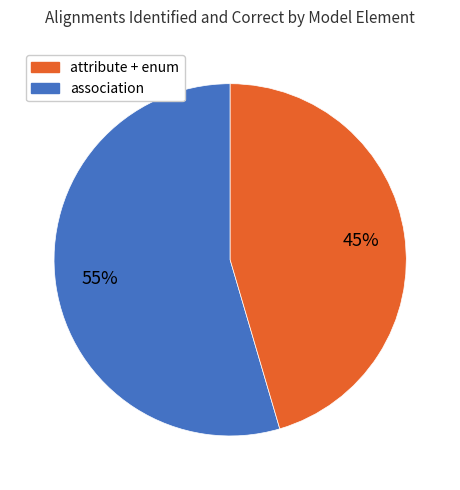

Is there a majority slice in this chart?

Yes